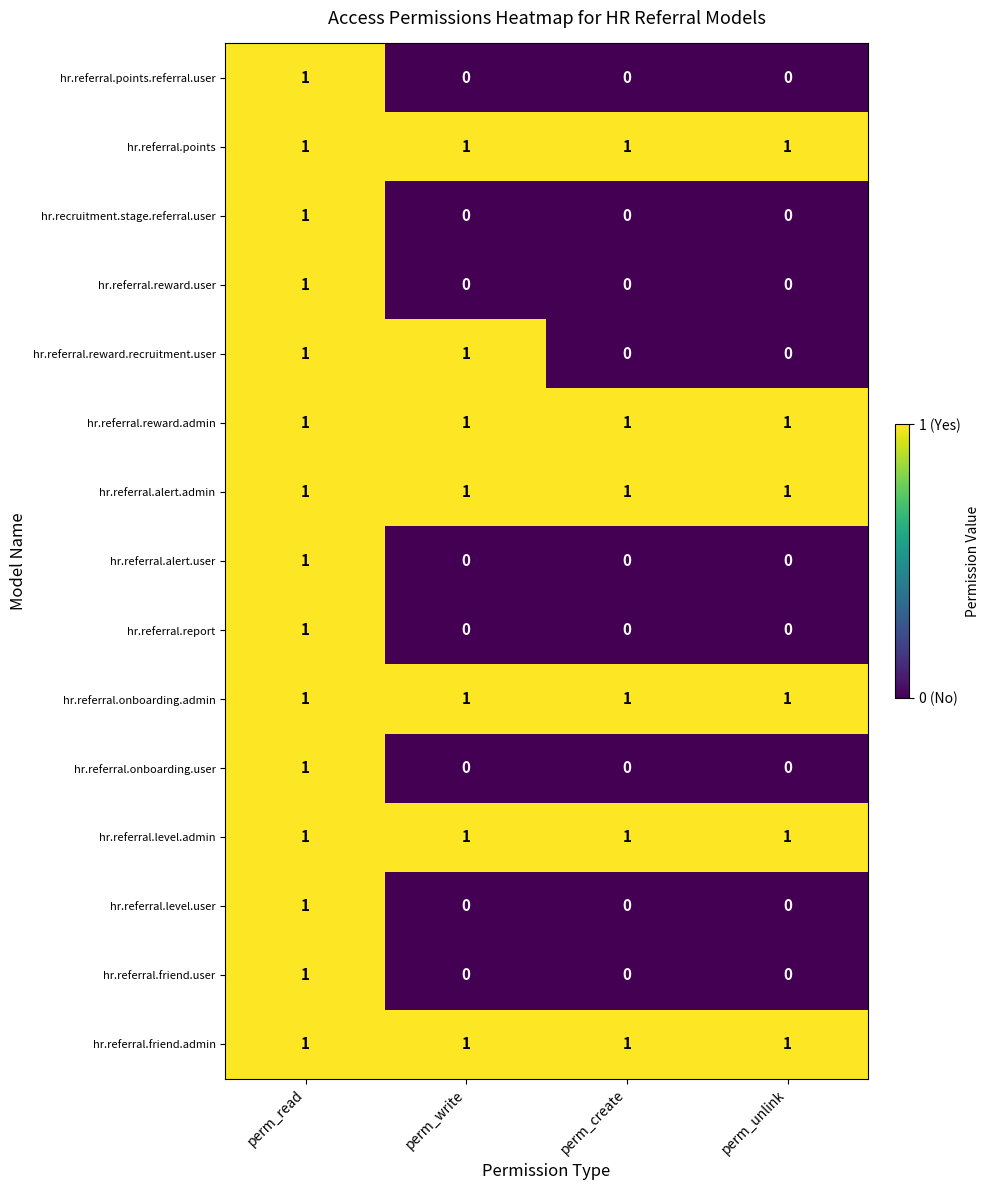

Is the value of hr.referral.points.referral.user at perm_create greater than the value of hr.referral.points at perm_read?

No